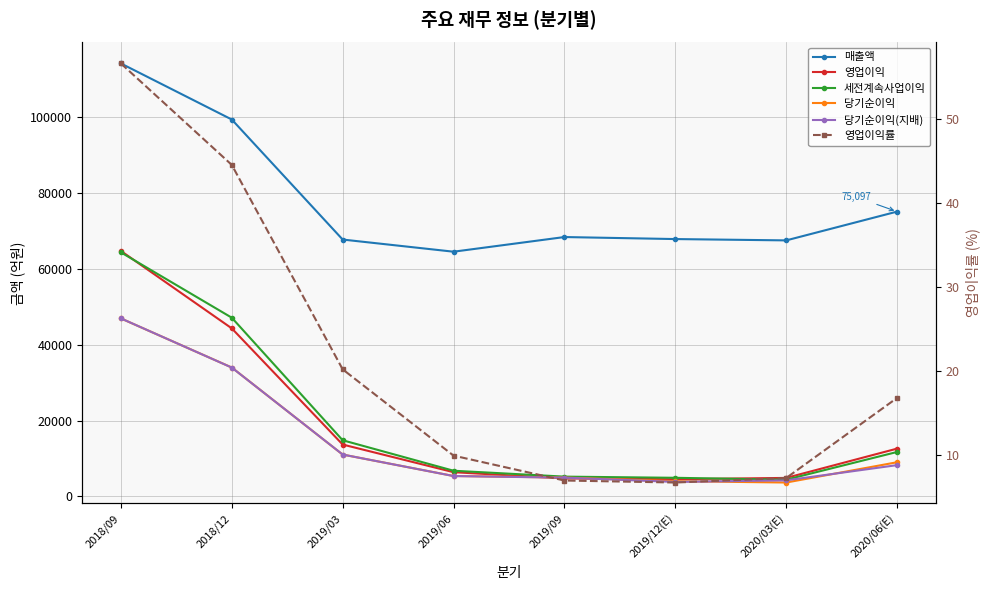

At which category is the sum across all series the highest?

2018/09